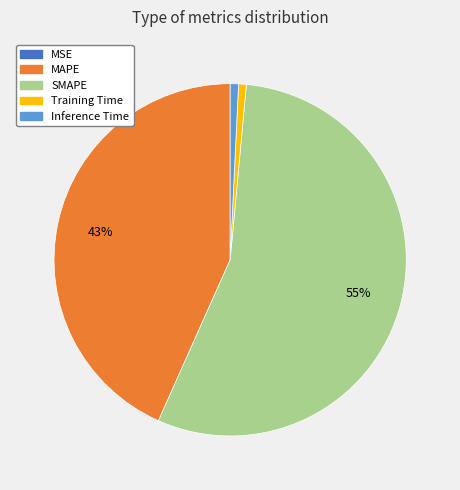

Is it true that Inference Time is 1% of the pie?

True